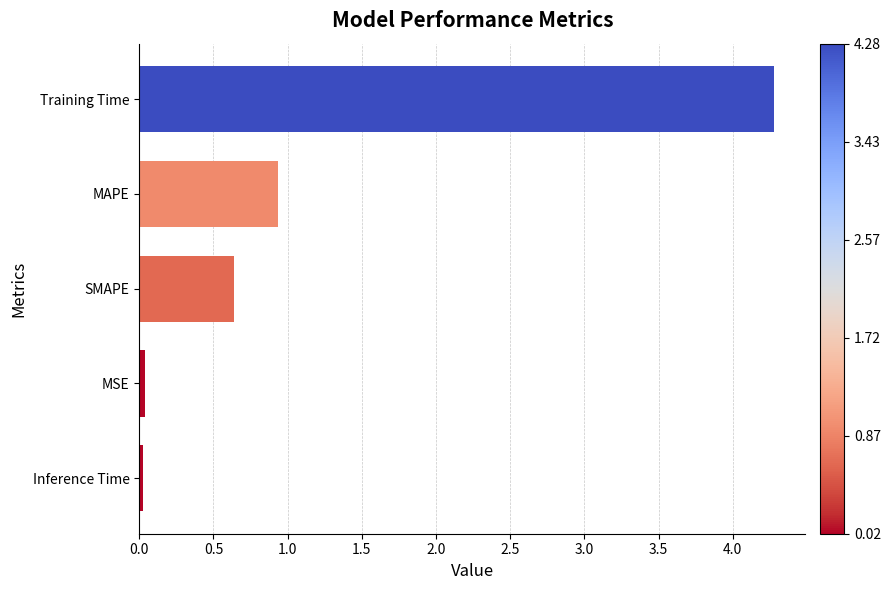

The value at Inference Time is 0.0. True or false?

True